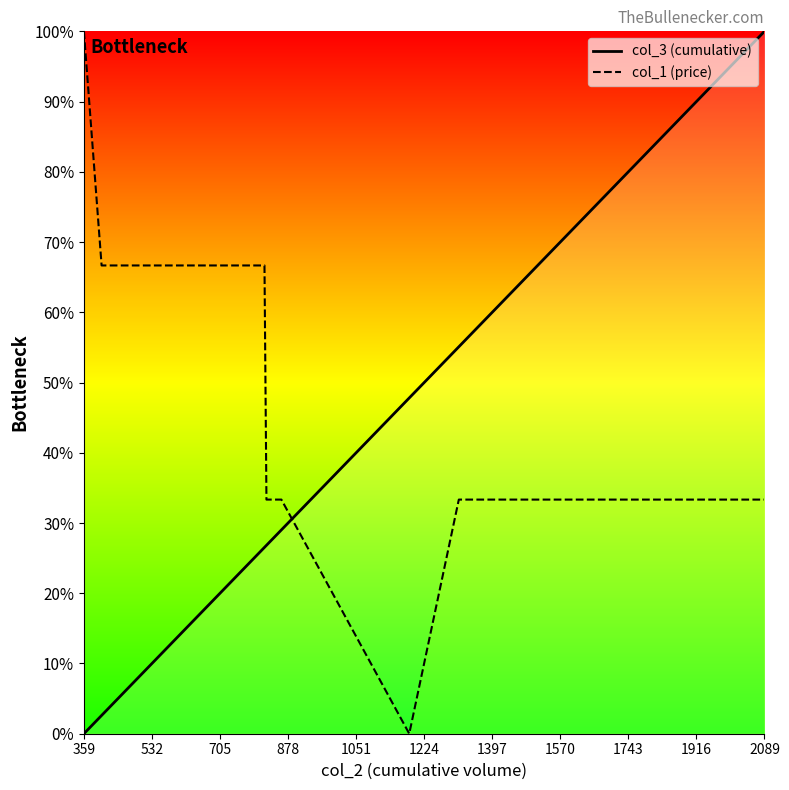

What is the difference between the maximum and minimum values in the col_3 (cumulative) series?

100.0